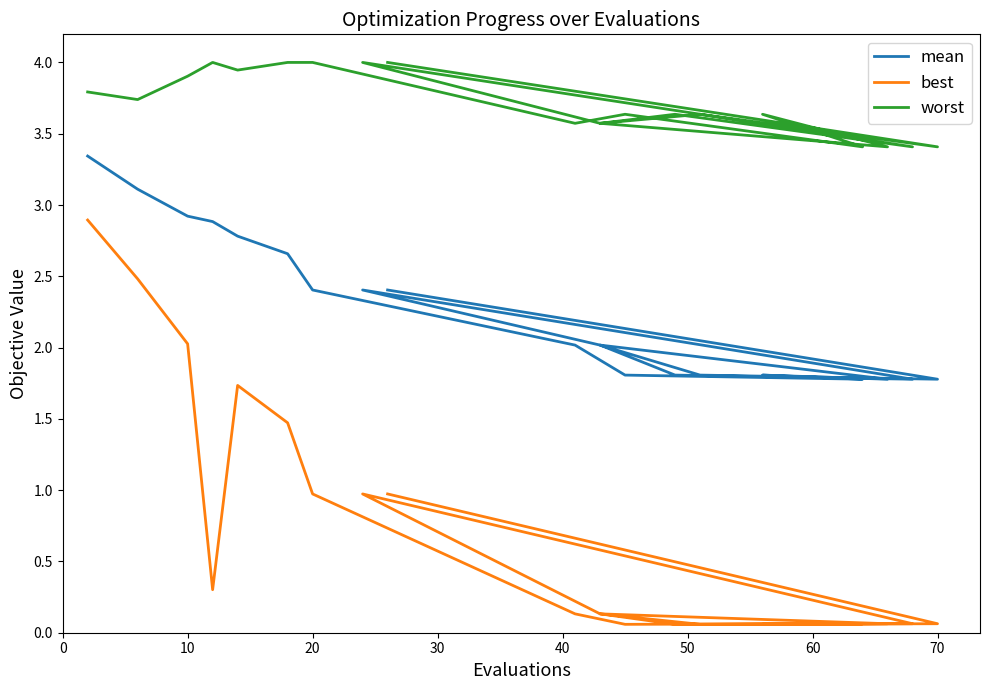

Does the chart display data point markers on the line(s)?

No